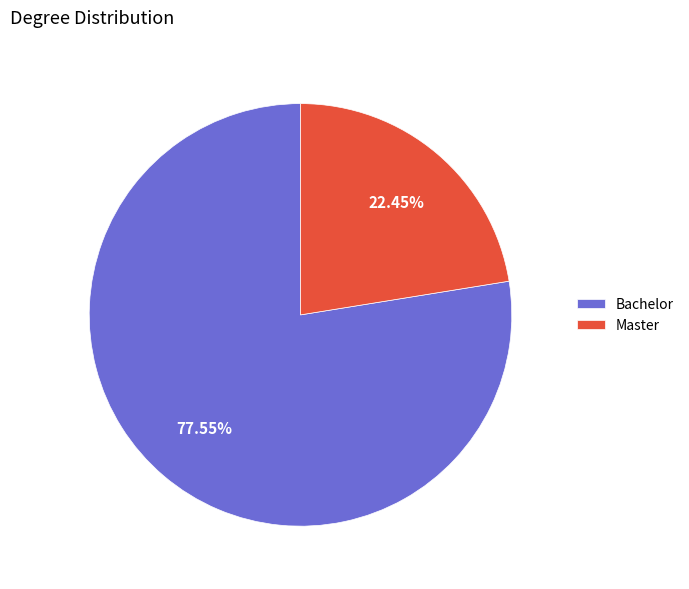

Count the number of slices in the pie.

2